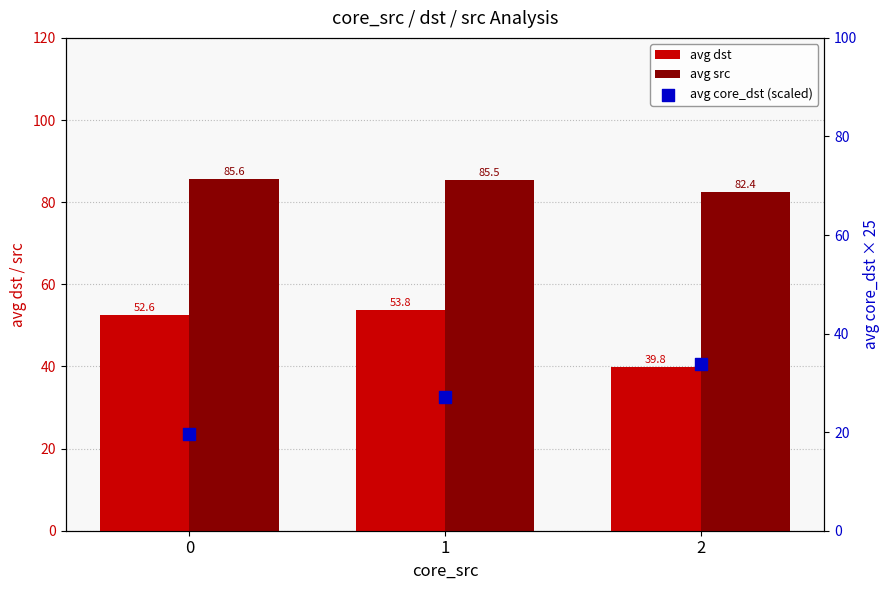

Which series has the largest total across all categories?

avg src